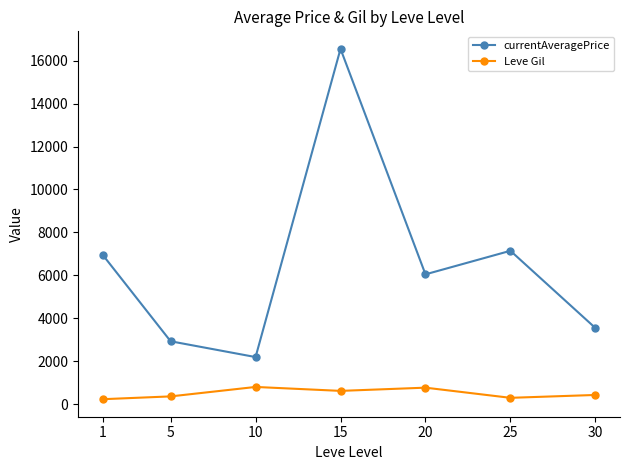

How many interior local valleys does the currentAveragePrice series have?

2